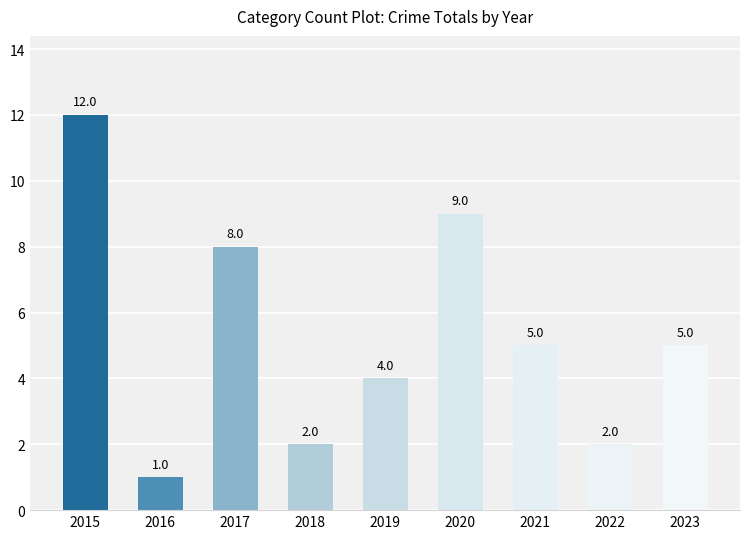

At which label does the data first exceed 5?

2015